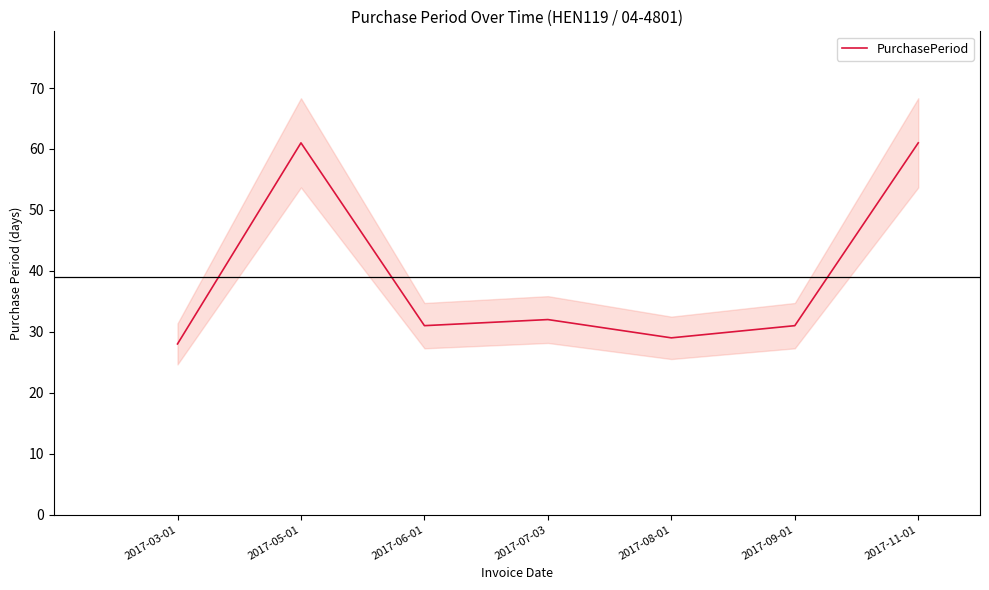

What is the sum of all values?

273